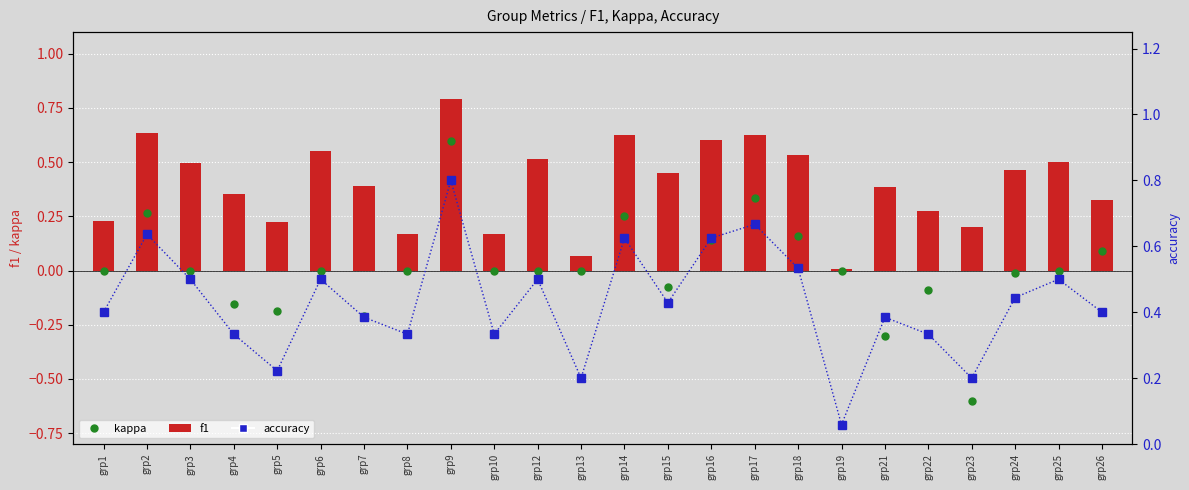

Reading left to right, extract all data points from this chart.

kappa: 0.0	0.3	0.0	-0.2	-0.2	0.0	-0.2	0.0	0.6	0.0	0.0	0.0	0.2	-0.1	0.1	0.3	0.2	0.0	-0.3	-0.1	-0.6	-0.0	0.0	0.1
f1: 0.2	0.6	0.5	0.4	0.2	0.5	0.4	0.2	0.8	0.2	0.5	0.1	0.6	0.5	0.6	0.6	0.5	0.0	0.4	0.3	0.2	0.5	0.5	0.3
accuracy: 0.4	0.6	0.5	0.3	0.2	0.5	0.4	0.3	0.8	0.3	0.5	0.2	0.6	0.4	0.6	0.7	0.5	0.1	0.4	0.3	0.2	0.4	0.5	0.4